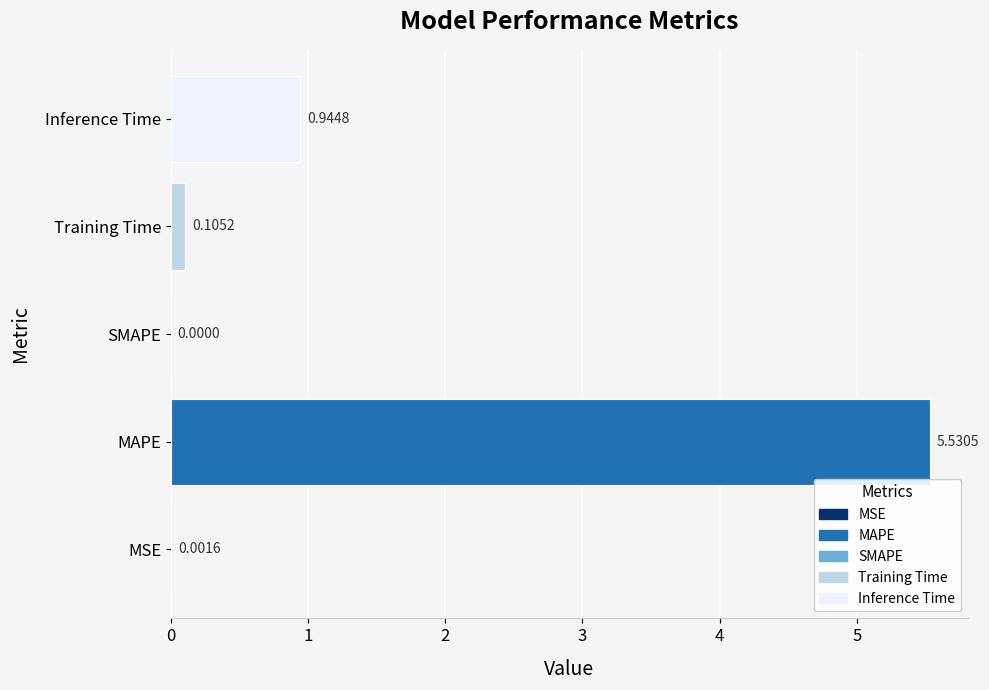

How many values are above zero?

4